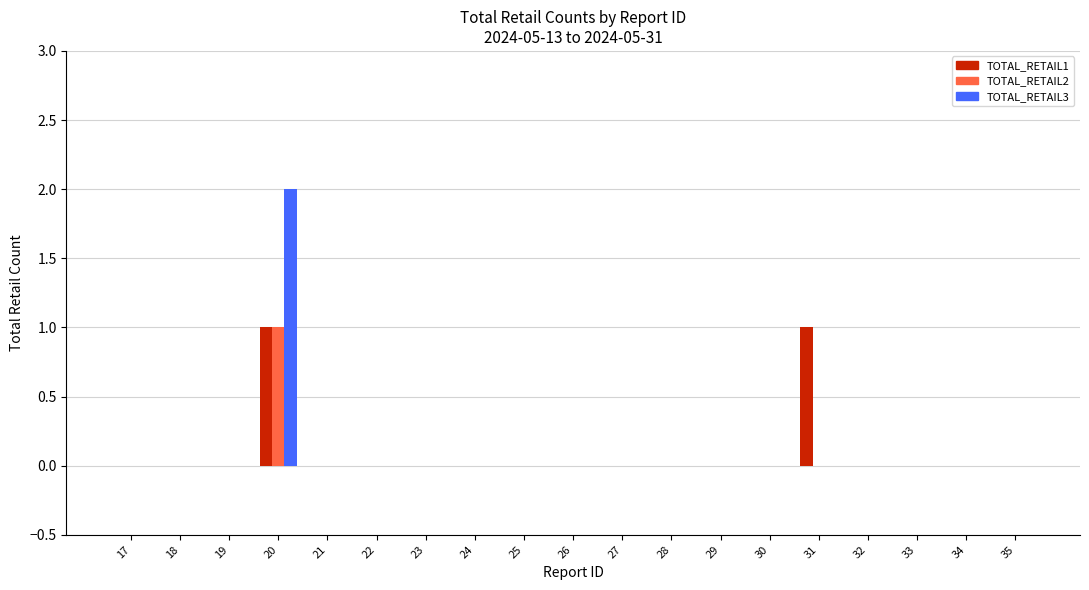

Count the number of categories in the chart.

19